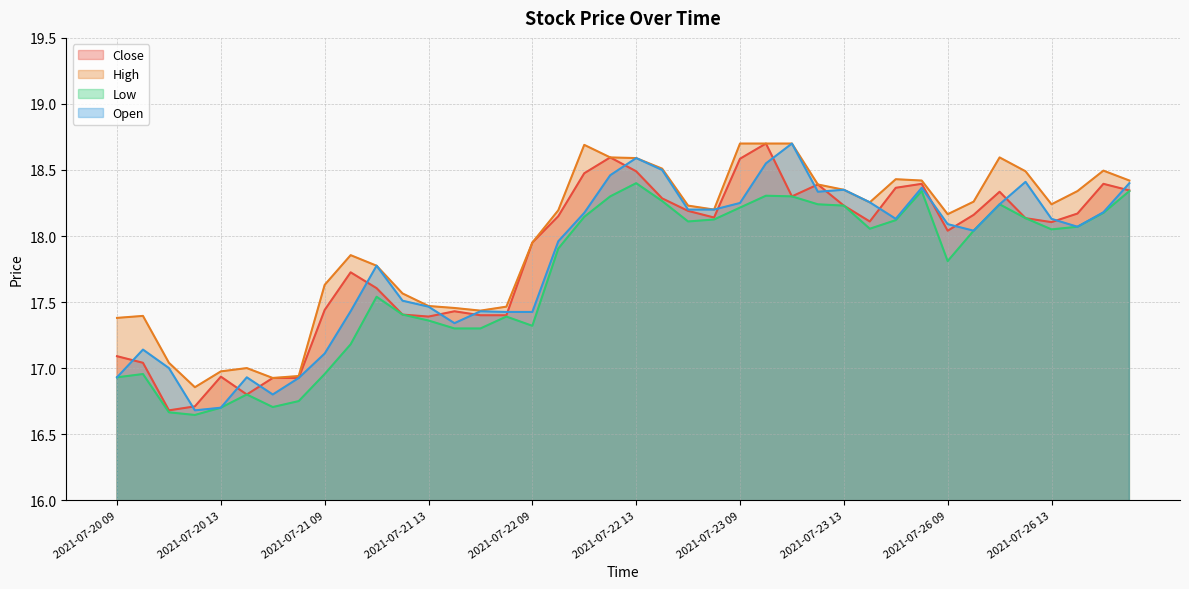

What are all the series names shown in the legend?

Close, High, Low, Open